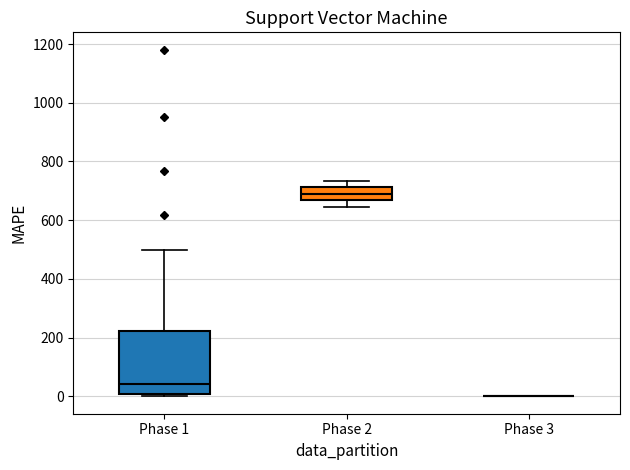

Reading left to right, transcribe this box plot: for each box, give where its median line is, the range the box spans, and where its two whiskers end, as read against the y-axis. The values are not printed on the chart, so give them approximately, as read against the axis.

Phase 1: median 40, box 0 to 220, whiskers 0 (just below the box's lower edge) to 500
Phase 2: median 680, box 660 to 720, whiskers 640 to 740
Phase 3: box collapsed to a line at 0, whiskers 0 to 0